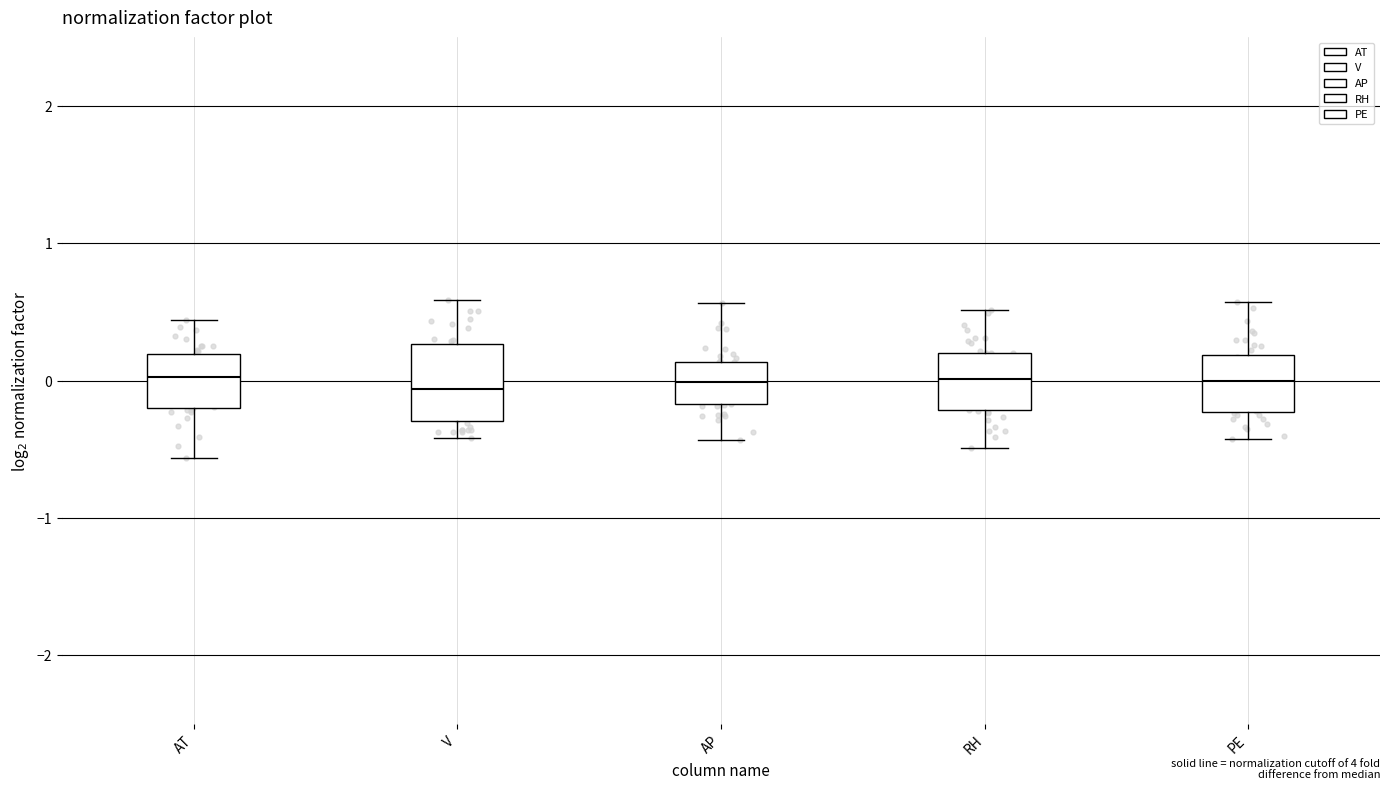

Comparing the boxes themselves (not the whiskers), which one is the tallest?

V